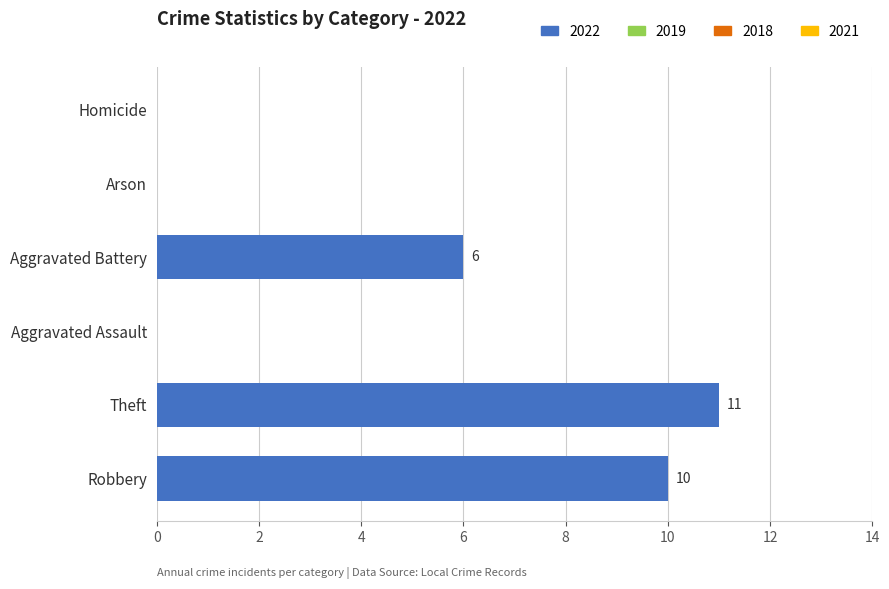

Are the bars grouped side by side (vs. stacked)?

No